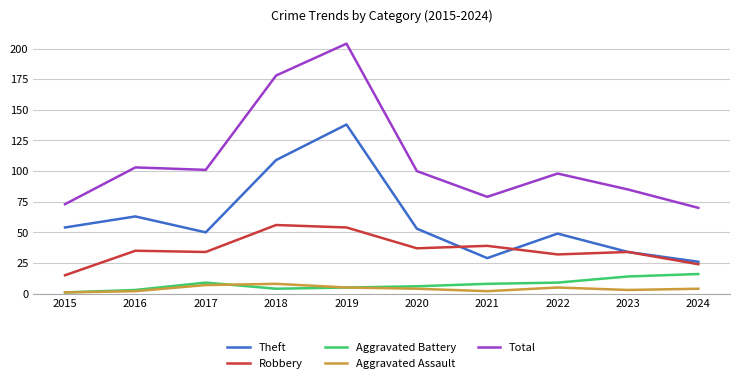

Does the chart have visible grid lines?

Yes